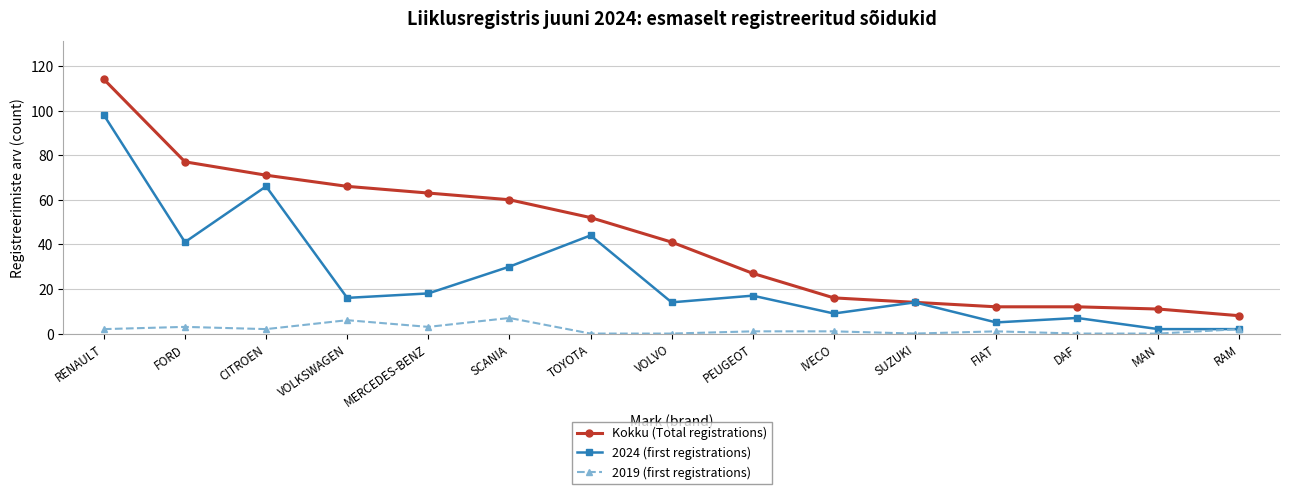

Rank the series by their average value, from lowest to highest.

2019 (first registrations), 2024 (first registrations), Kokku (Total registrations)